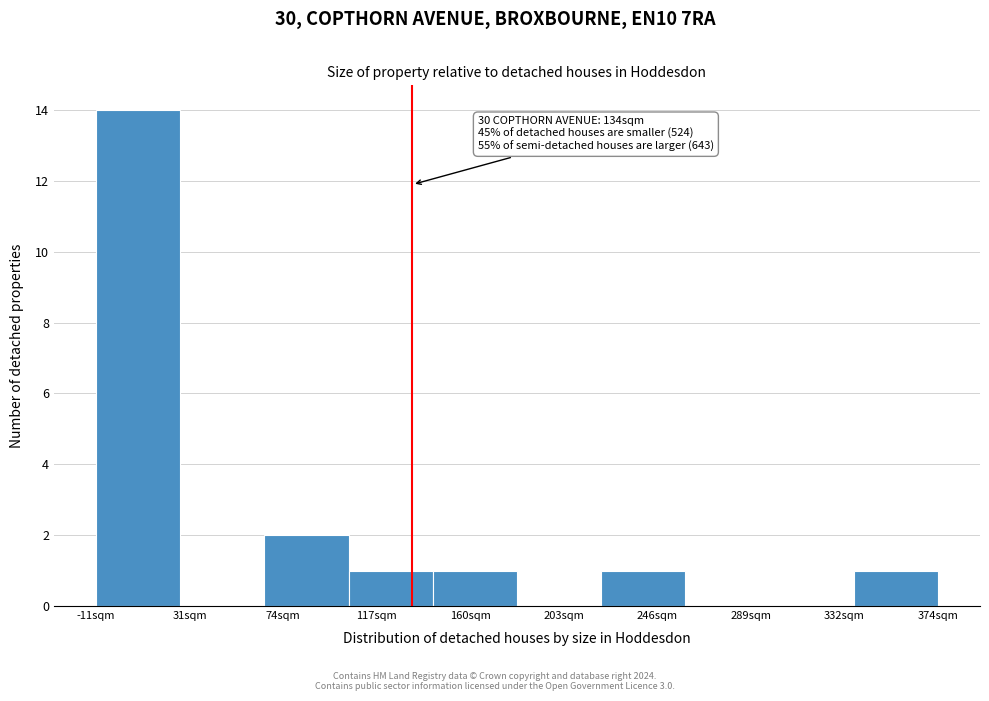

Which range on the x-axis has the tallest bar?

-10 to 30